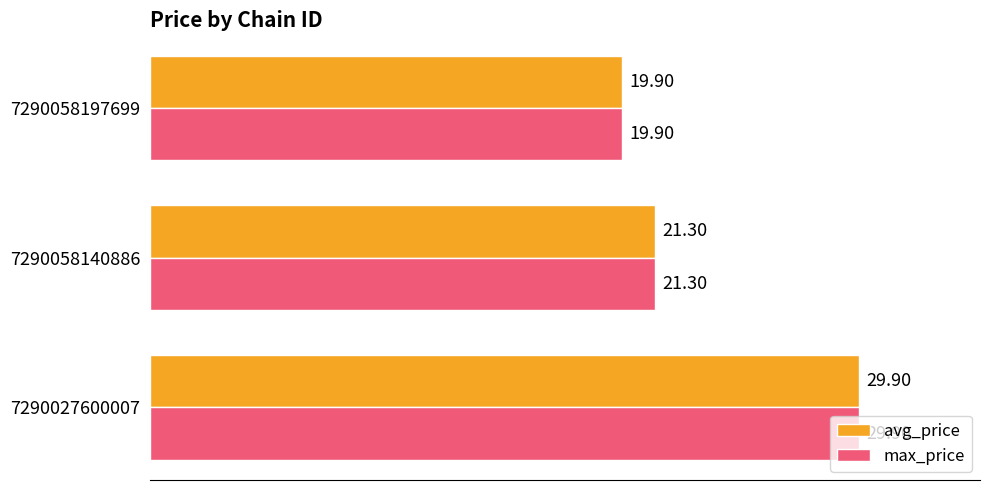

What are all the series names shown in the legend?

avg_price, max_price